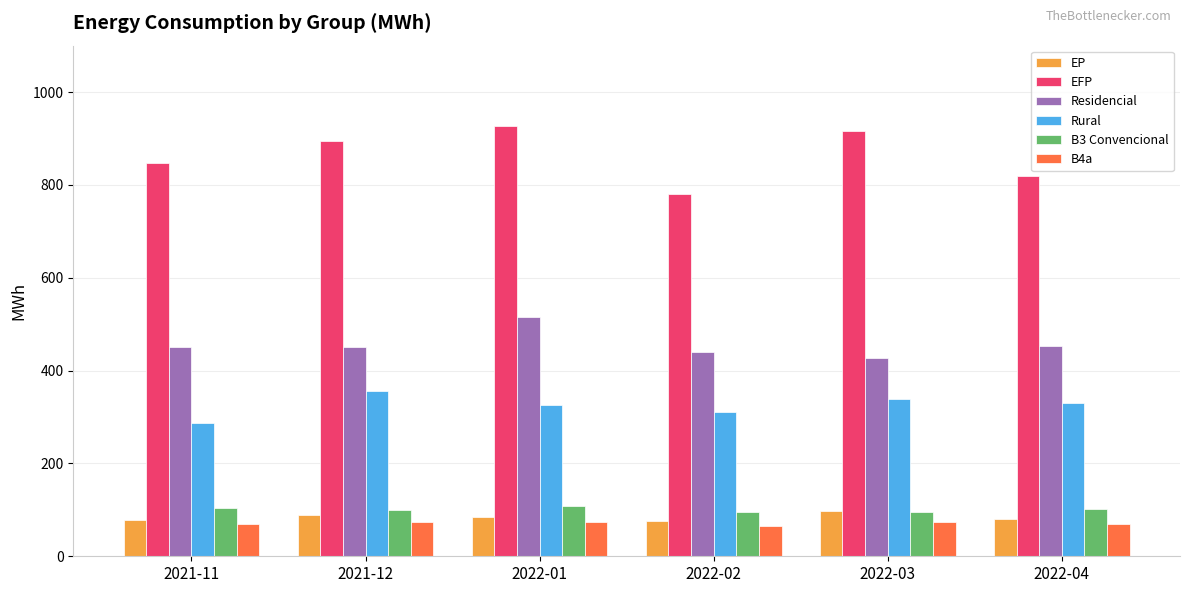

How many bars are there in each group?

6